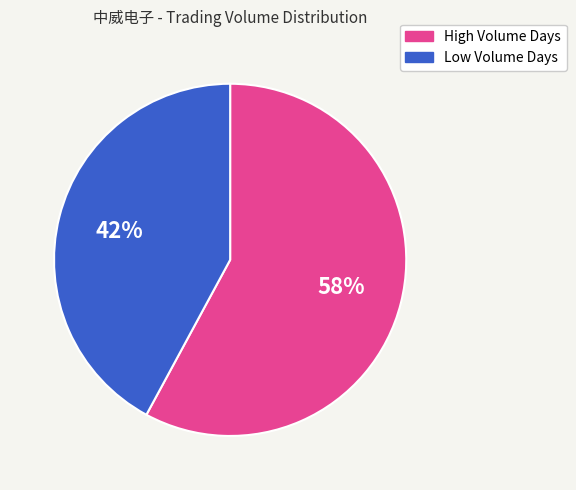

Does any single category account for the majority?

Yes